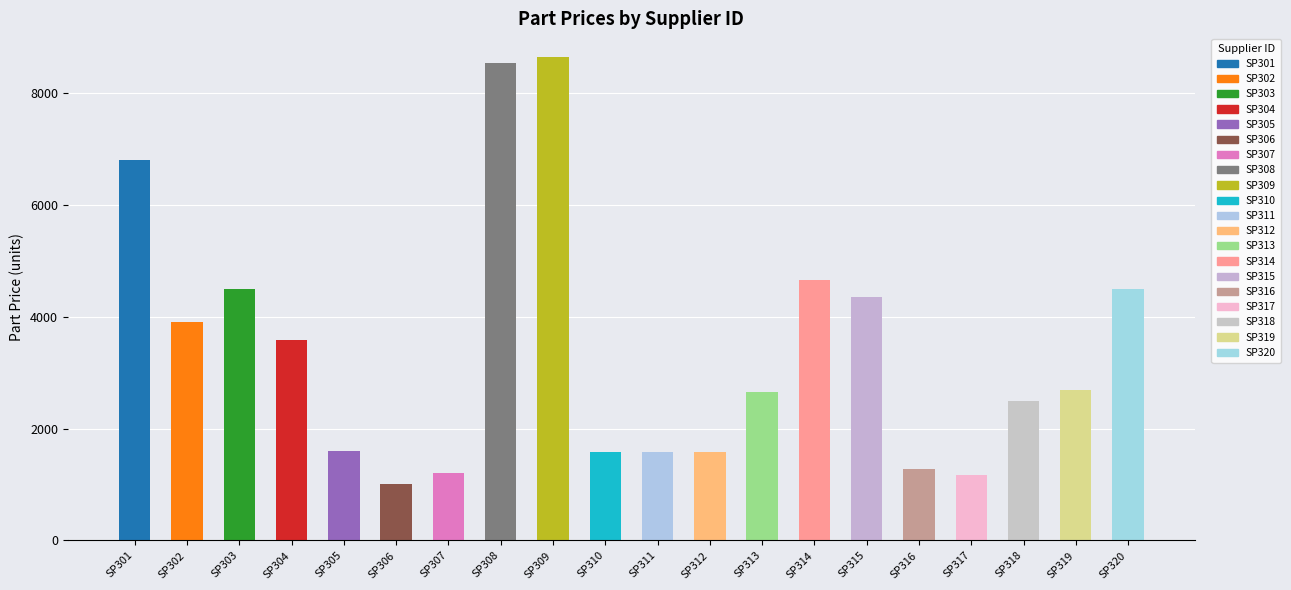

Are the bars horizontal?

No